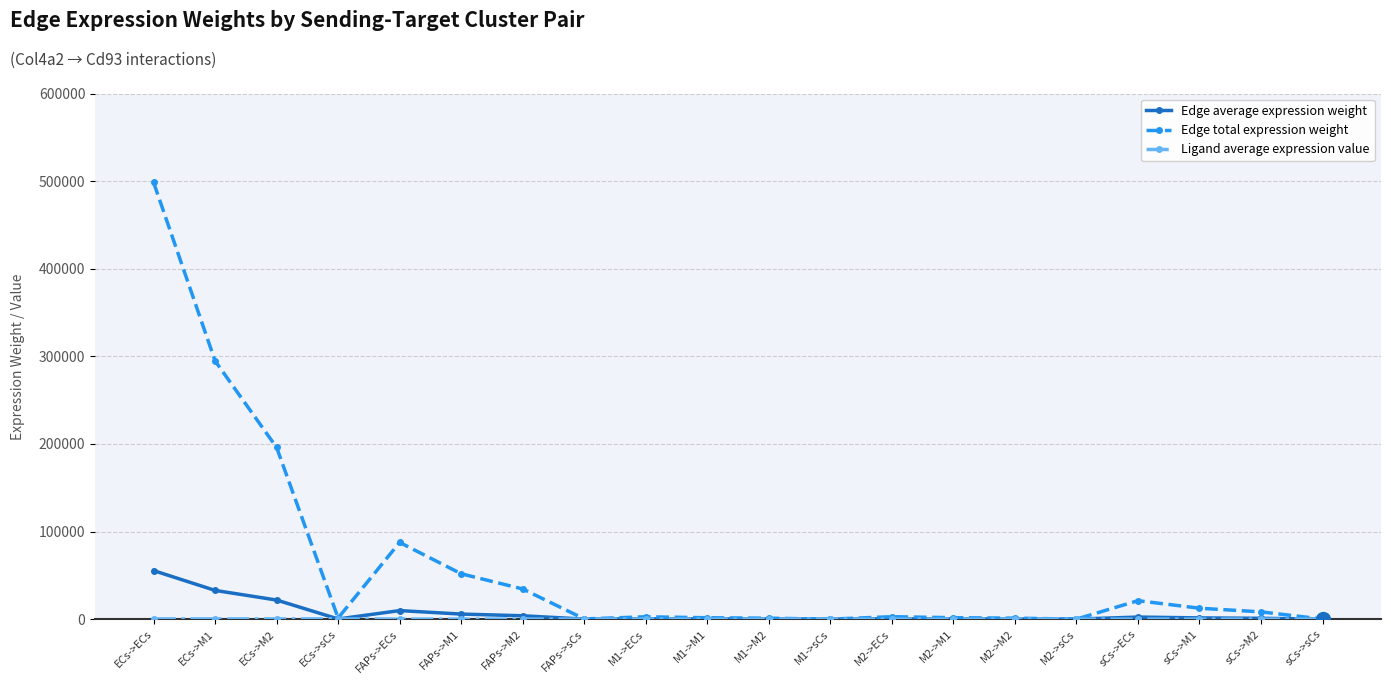

At which category is the sum across all series the highest?

ECs->ECs